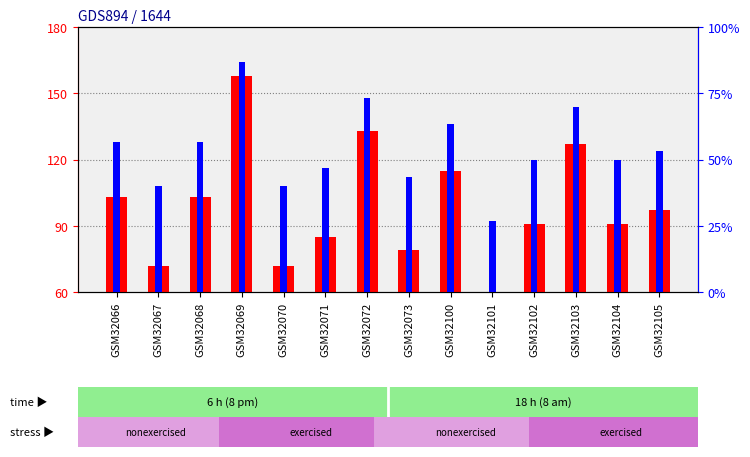

Where does the values series first go above 97?

GSM32066